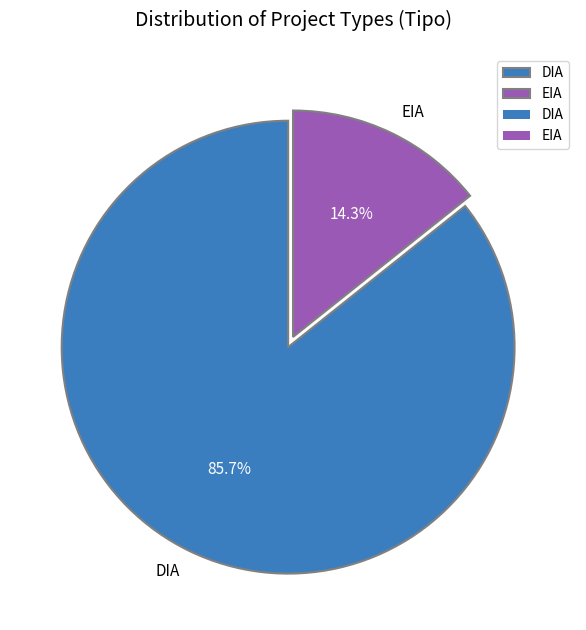

What percentage is the DIA slice, to the nearest percent?

86%